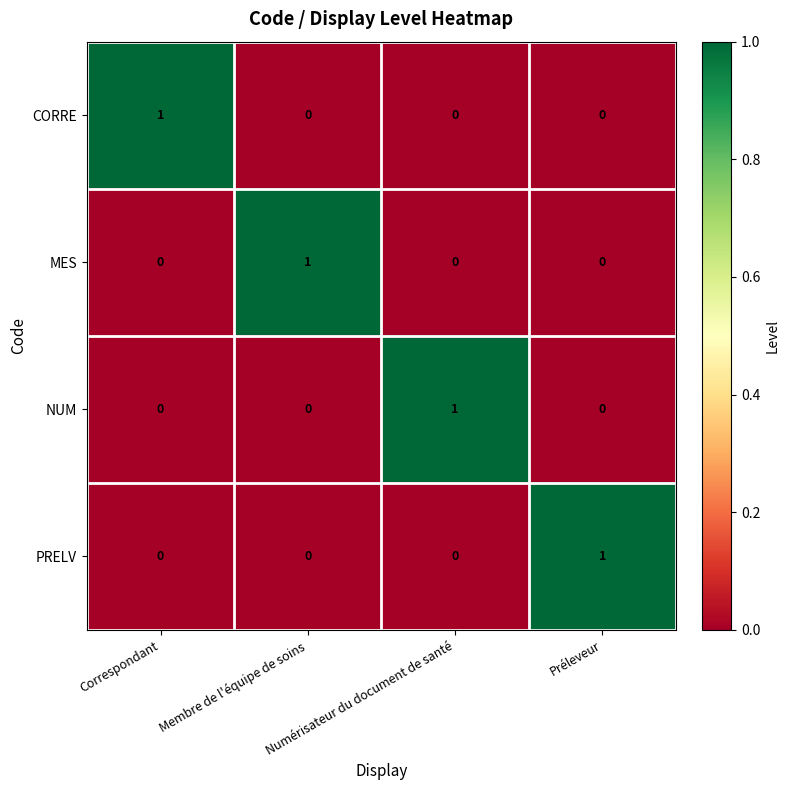

True or false: PRELV has a value of 0 at Numérisateur du document de santé.

True